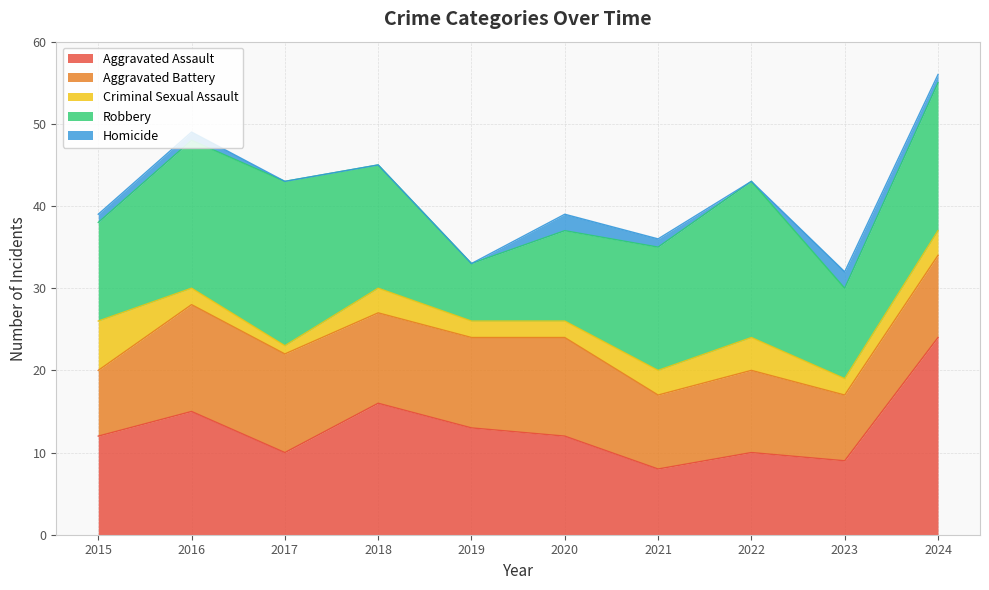

List the labels in order of Aggravated Battery value, largest first.

2016, 2017, 2020, 2018, 2019, 2022, 2024, 2021, 2015, 2023